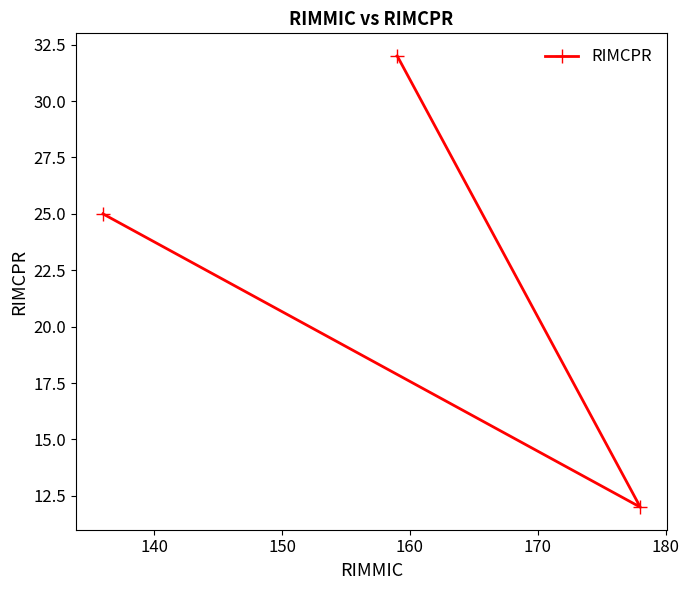

What is the minimum value shown in the chart?

12